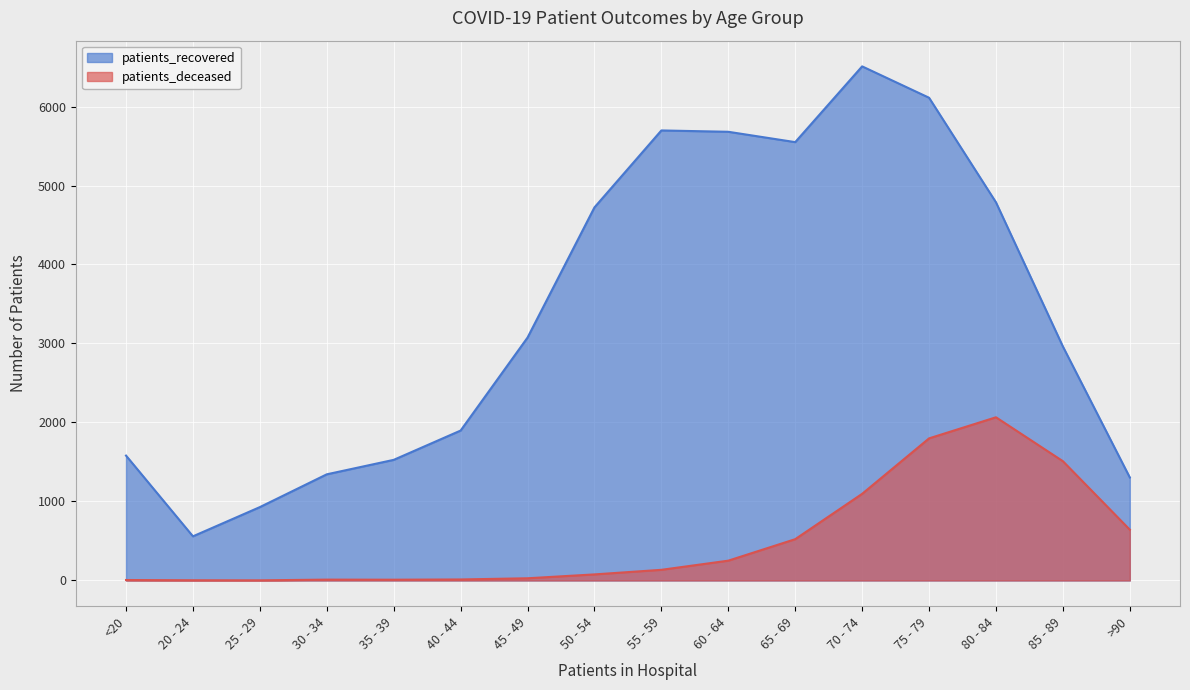

What is the difference between the maximum and minimum values in the patients_deceased series?

2064